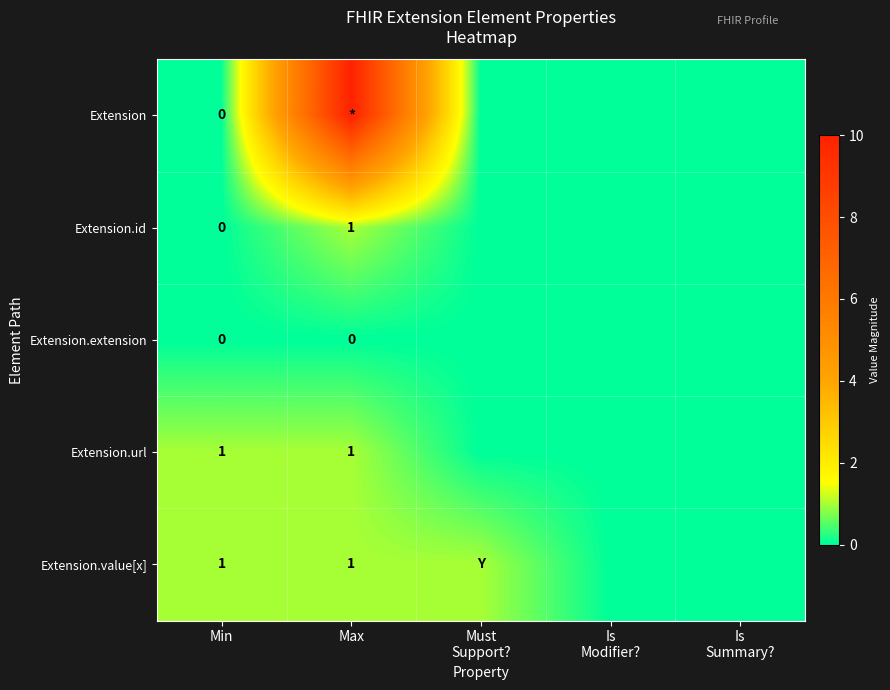

At how many categories does at least one series exceed 4?

1